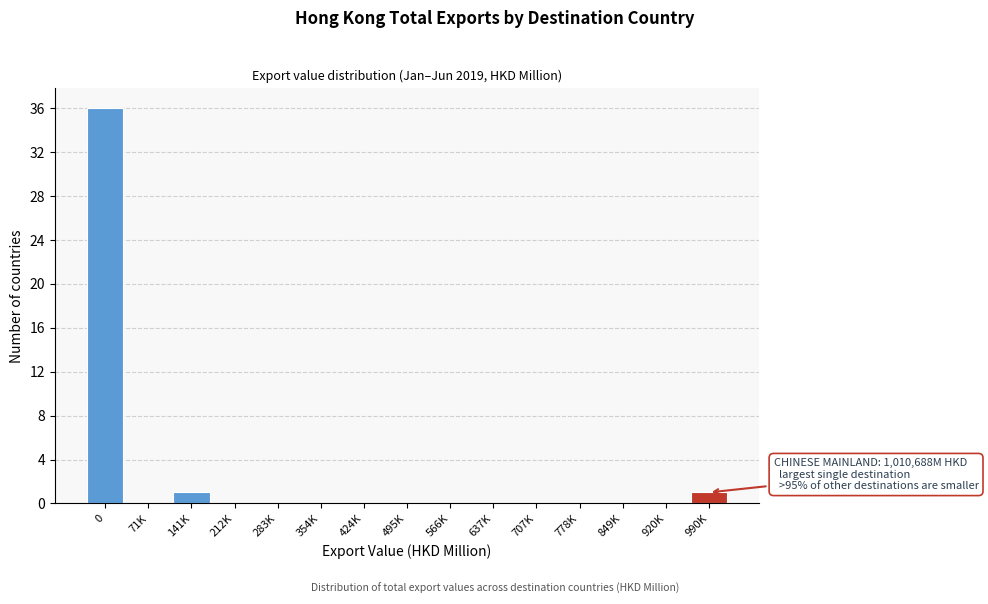

Reading left to right, transcribe all the data shown in this chart.

0=36	71K=0	141K=1	212K=0	283K=0	354K=0	424K=0	495K=0	566K=0	637K=0	707K=0	778K=0	849K=0	920K=0	990K=1